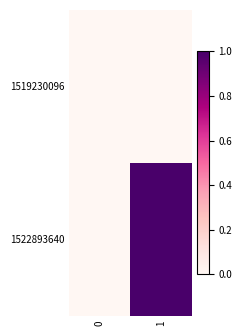

Rank the series by their maximum value, from lowest to highest.

1519230096, 1522893640